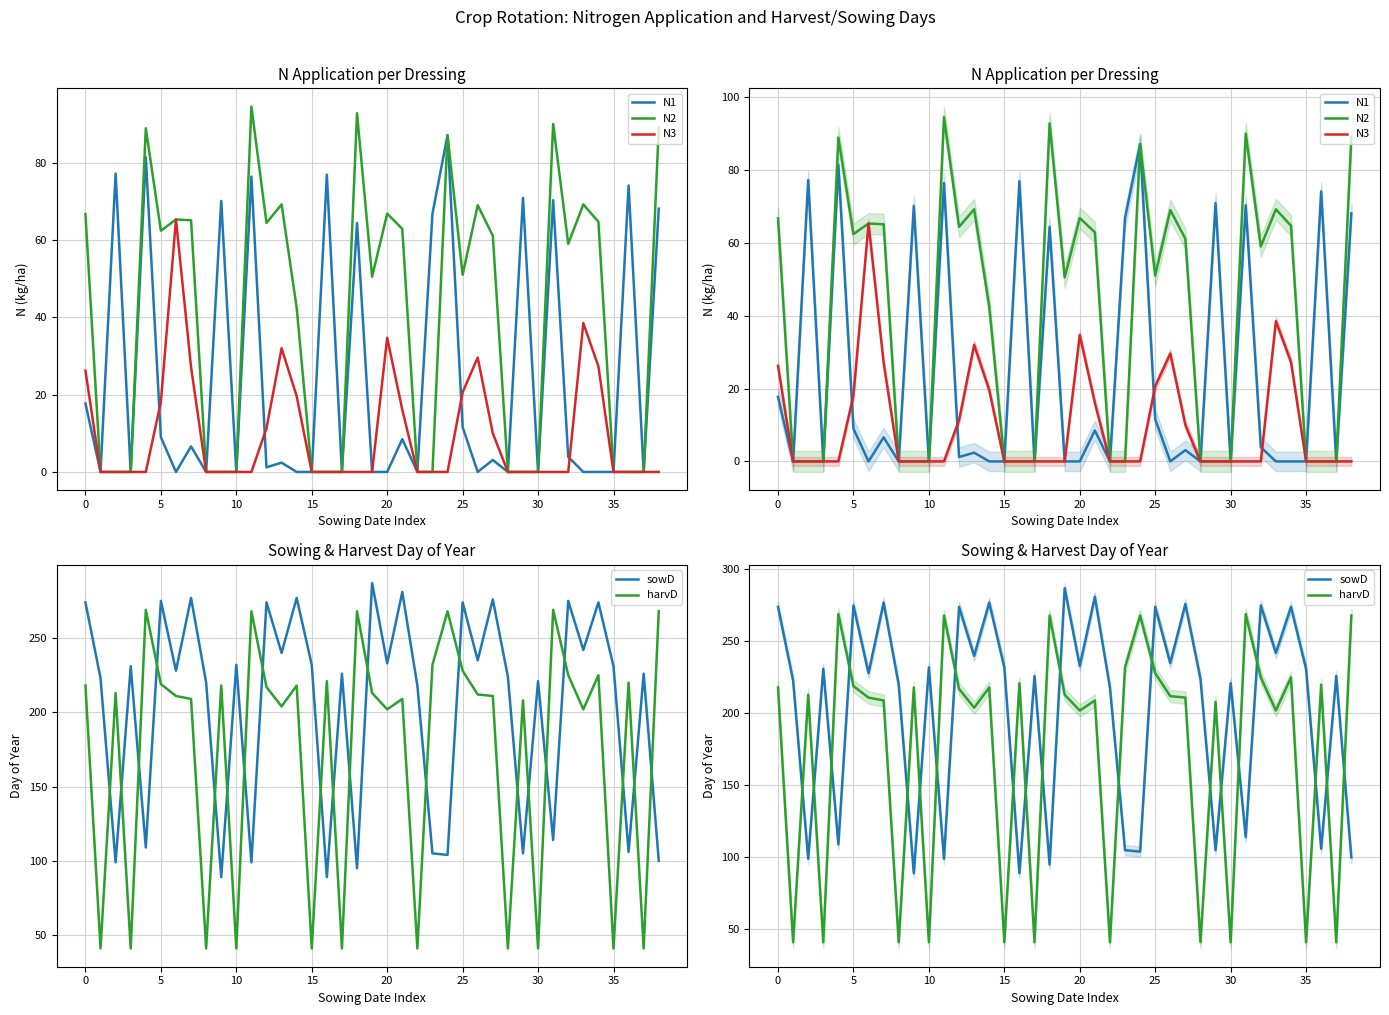

How many distinct data groups are displayed?

5